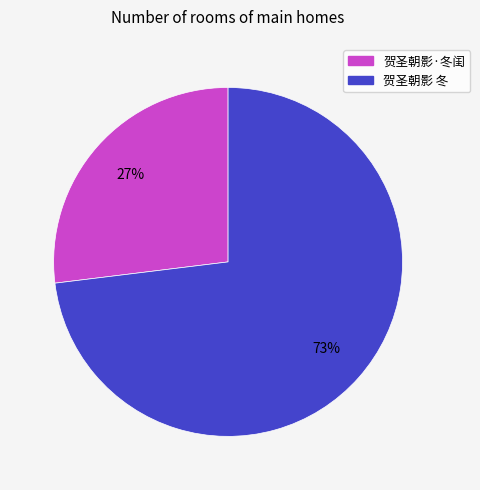

Approximately how many times larger is the value at 贺圣朝影 冬 compared to 贺圣朝影·冬闺?

2.7